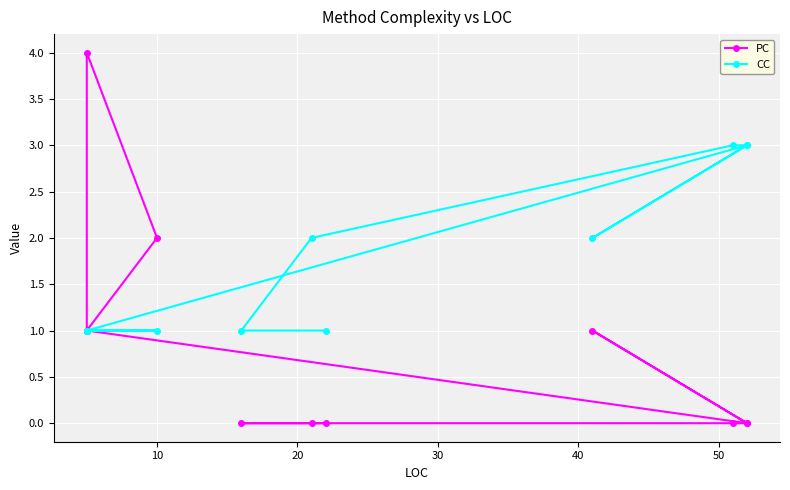

In PC, how many points are lower than both neighbors (excluding endpoints)?

1